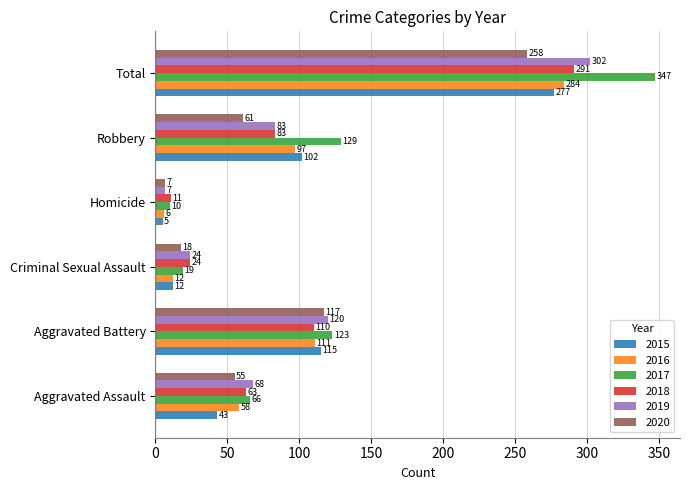

The value of 2015 at Aggravated Battery is 65. True or false?

False